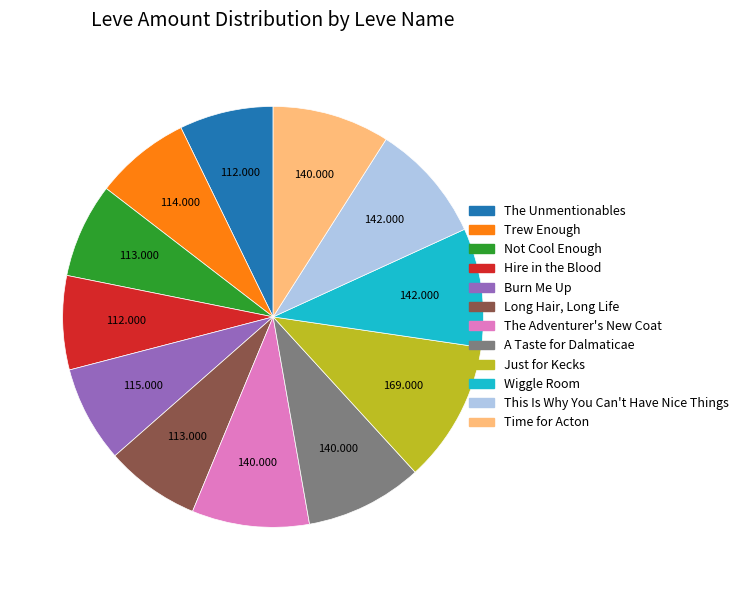

Does Not Cool Enough account for over 50% of the chart?

No